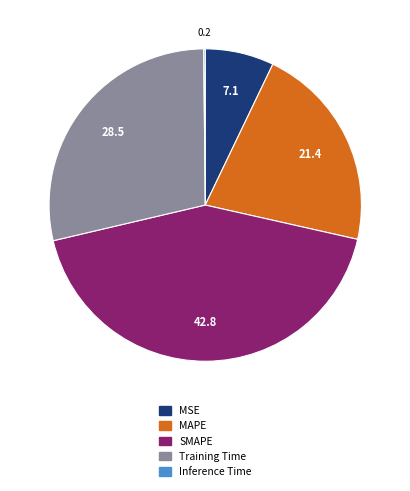

Which category has the biggest portion of the pie?

SMAPE